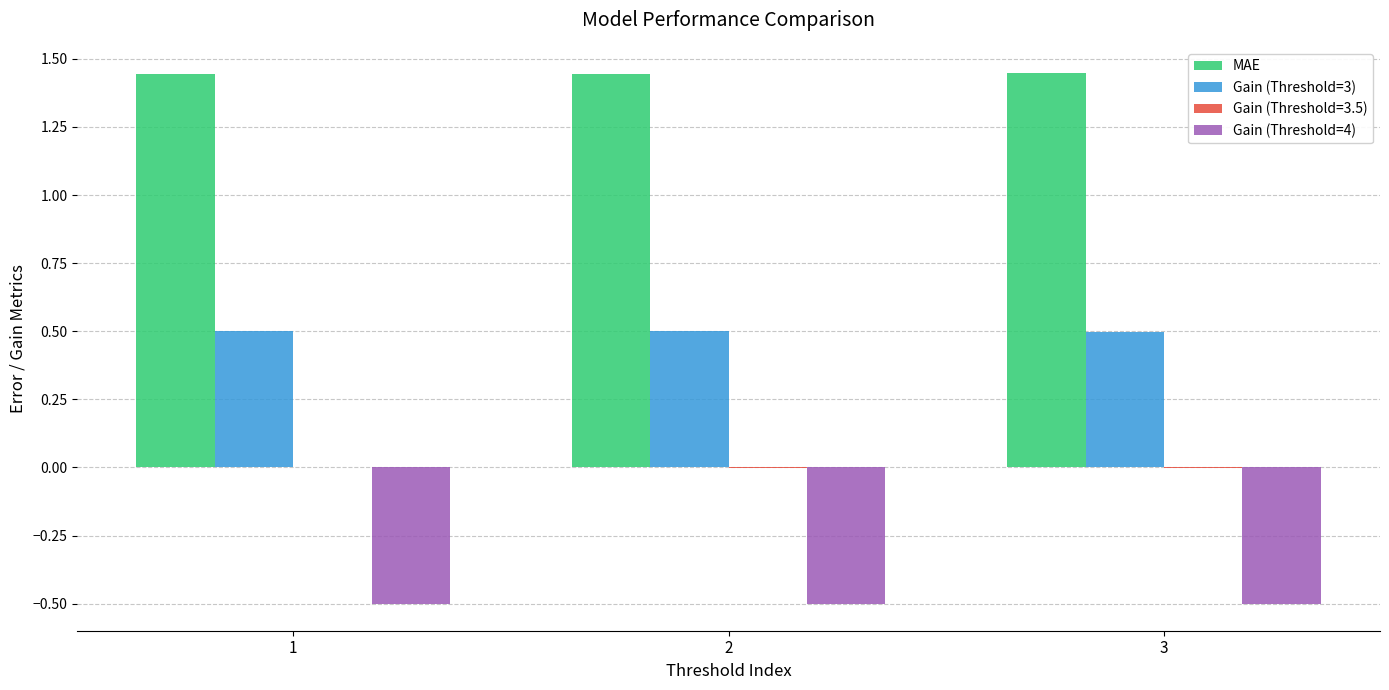

The MAE series shows 2.4 at 2. True or false?

False